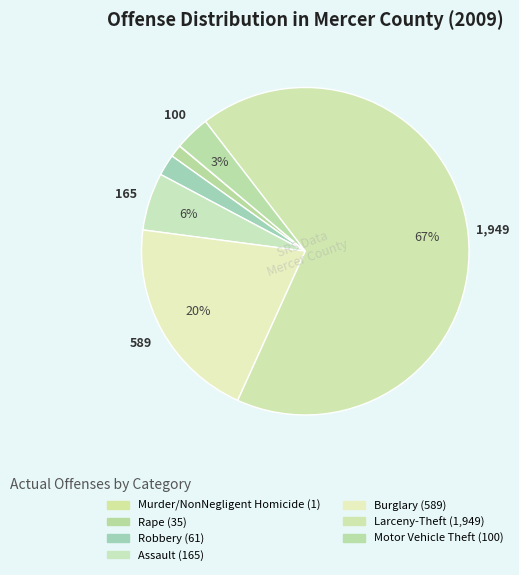

To the nearest percent, what is the average slice percentage?

14%